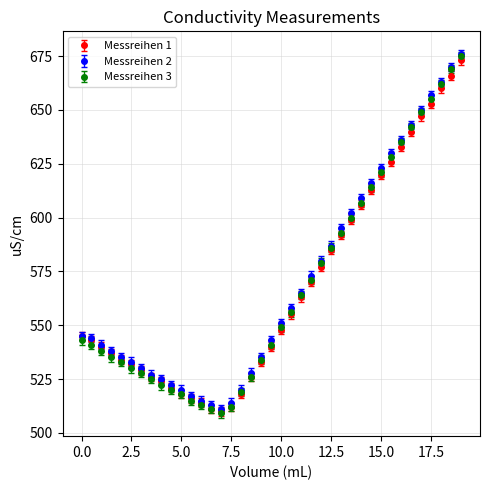

What is the minimum value for Messreihen 1?

510